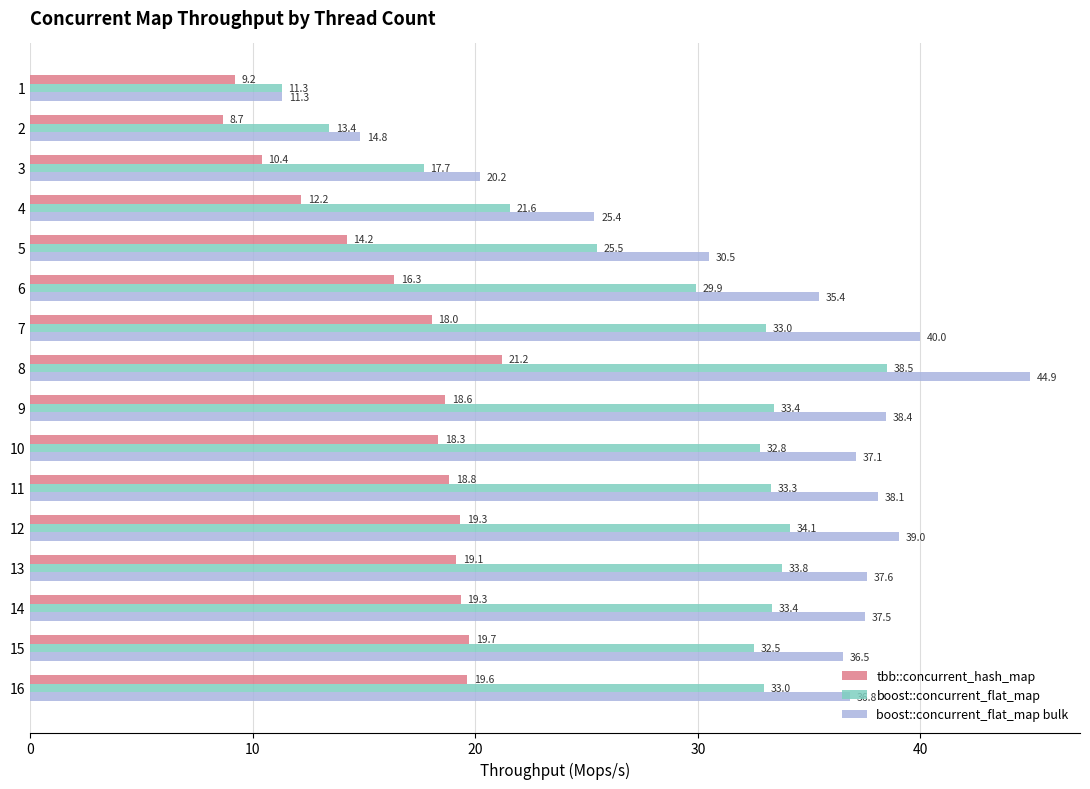

Count the number of categories in the chart.

16